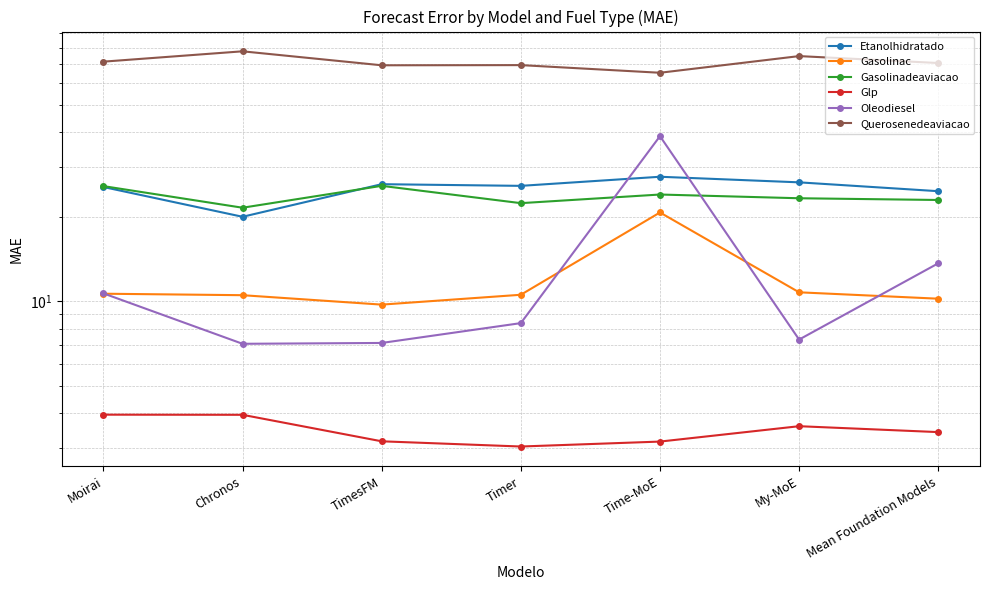

True or false: Querosenedeaviacao and Gasolinac intersect in this chart.

False